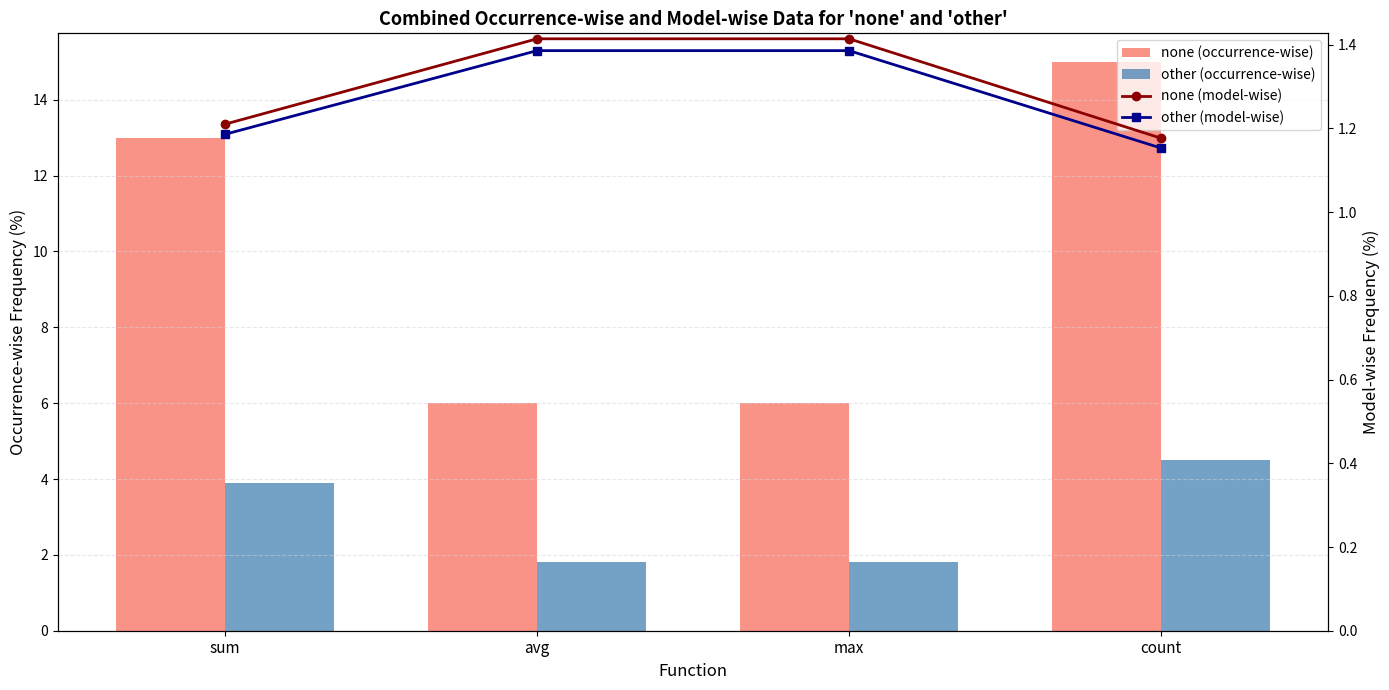

Rank the series at max from lowest to highest value.

other (model-wise), none (model-wise), other (occurrence-wise), none (occurrence-wise)